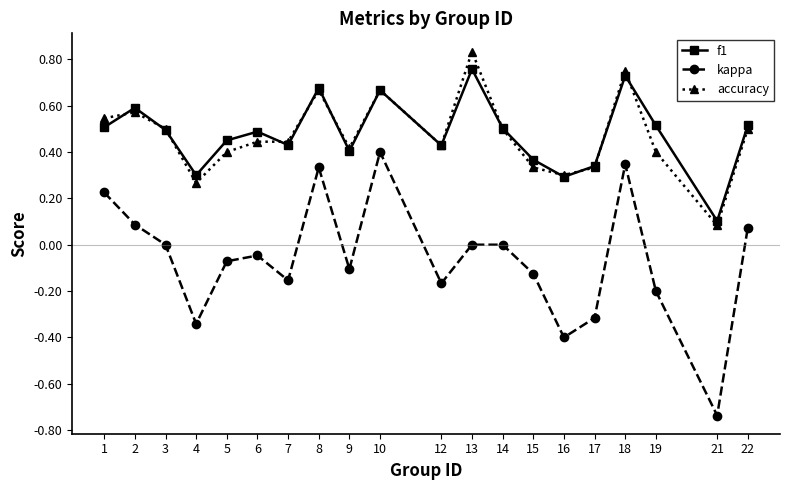

Count the number of categories in the chart.

20